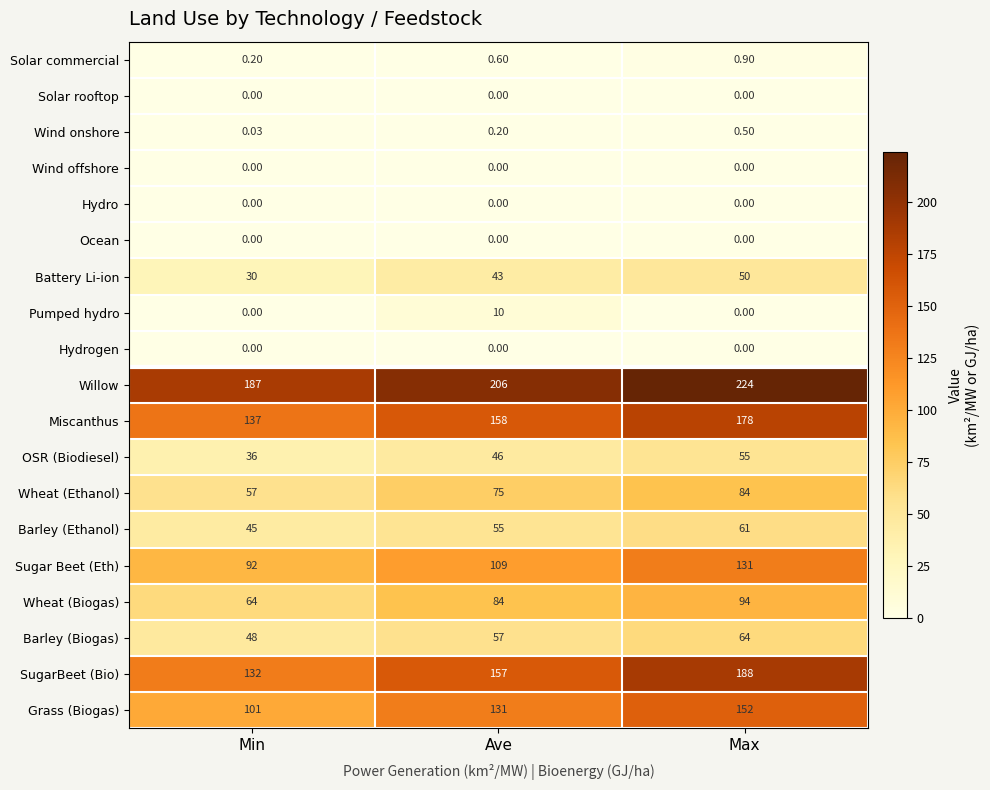

Count the number of data series in this chart.

19